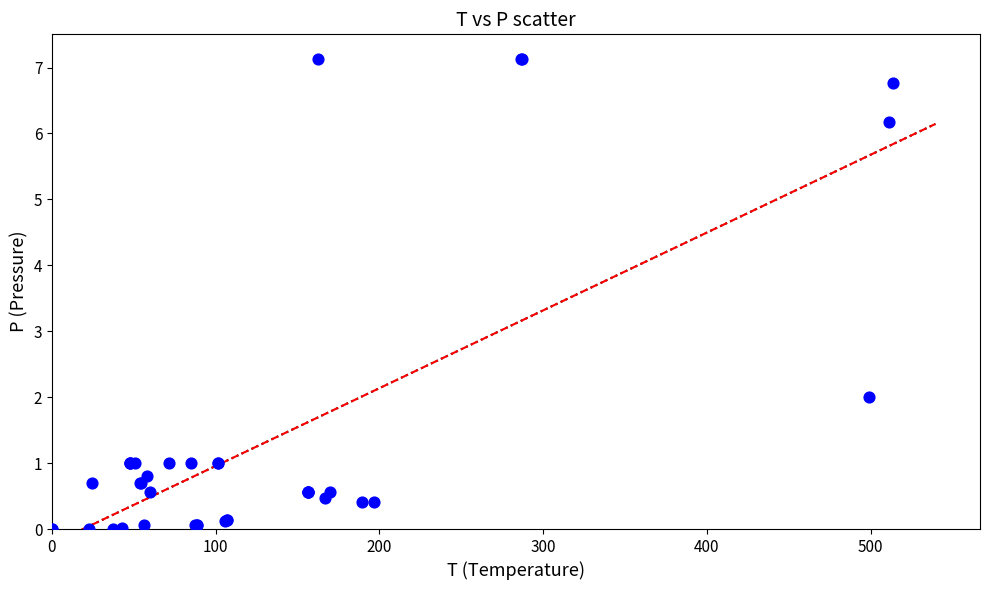

What Y value in the scatter plot is closest to 3?

2.0